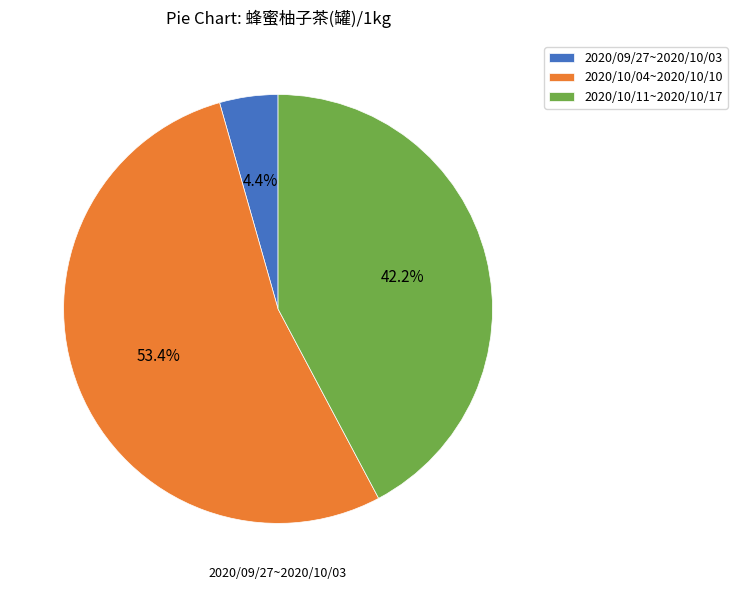

What is the largest slice in the pie chart?

2020/10/04~2020/10/10